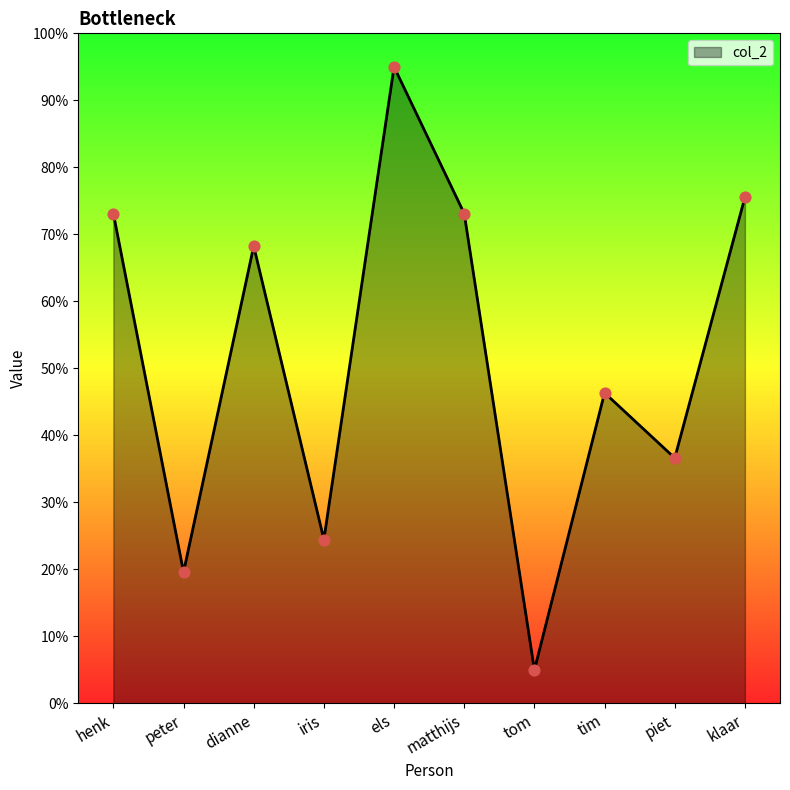

What is the ratio of the value at els to the value at piet?

2.6